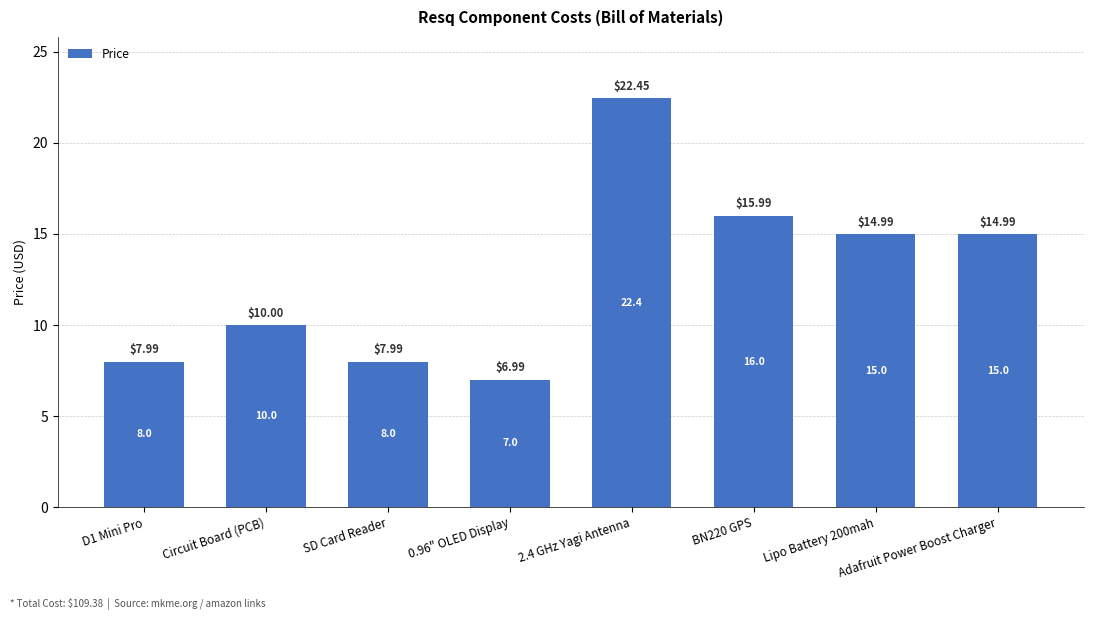

Which label corresponds to the smallest value in the chart?

0.96" OLED Display